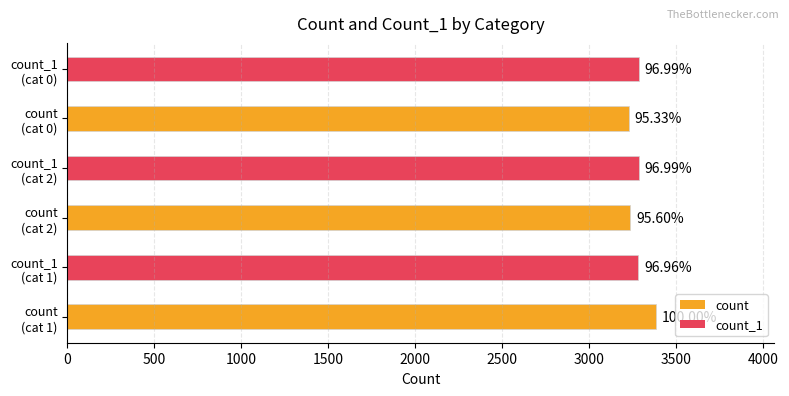

Are the bars grouped side by side (vs. stacked)?

No